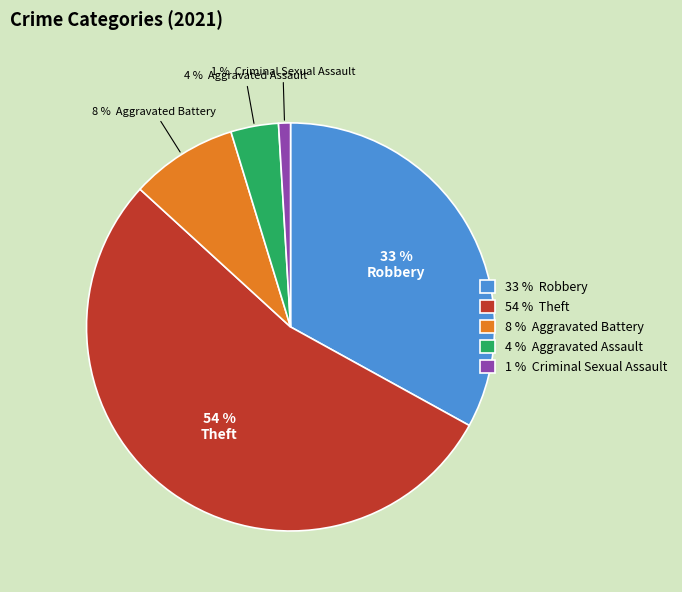

Is the sum of 1 % Criminal Sexual Assault and 8 % Aggravated Battery greater than half?

No